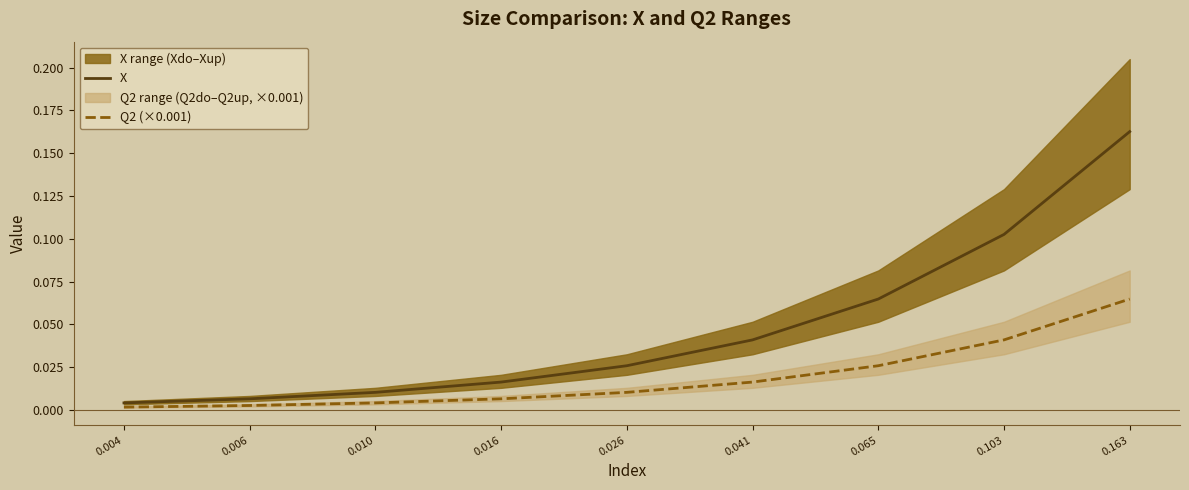

At 0.016, list the series in order from smallest to largest.

Q2 (×0.001), X